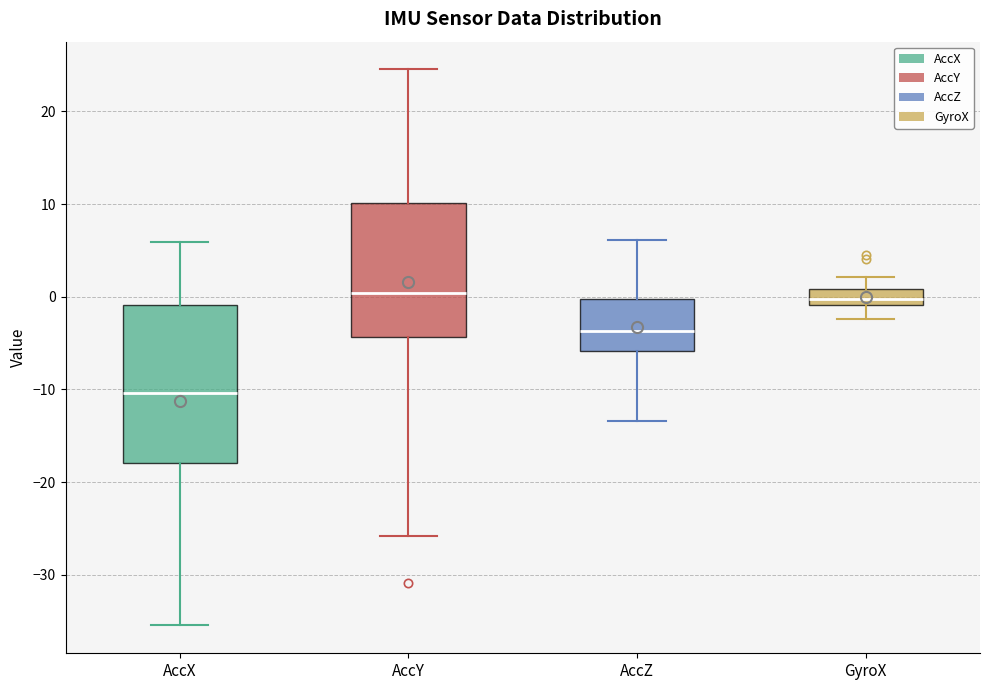

Where is the lower edge of the box for GyroX on the y-axis? The values are not printed on the chart, so give them approximately, as read against the axis.

-1